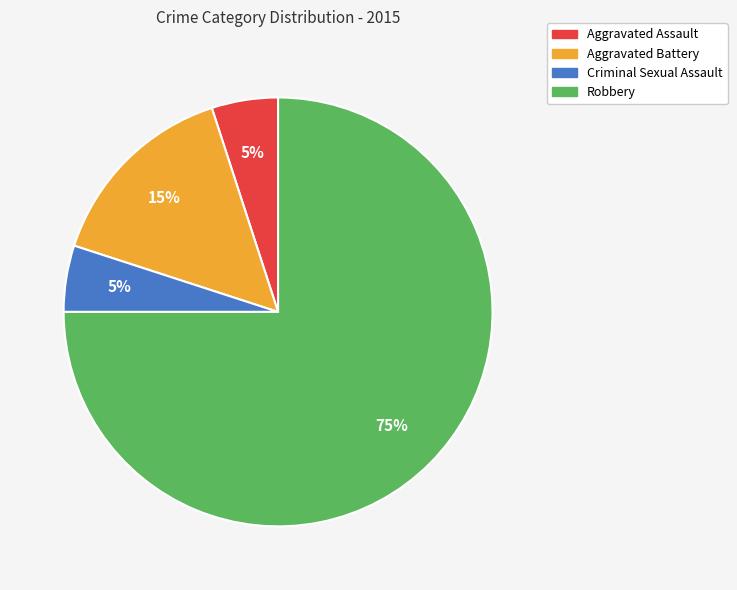

To the nearest percent, what percentage of the pie is Criminal Sexual Assault?

5%